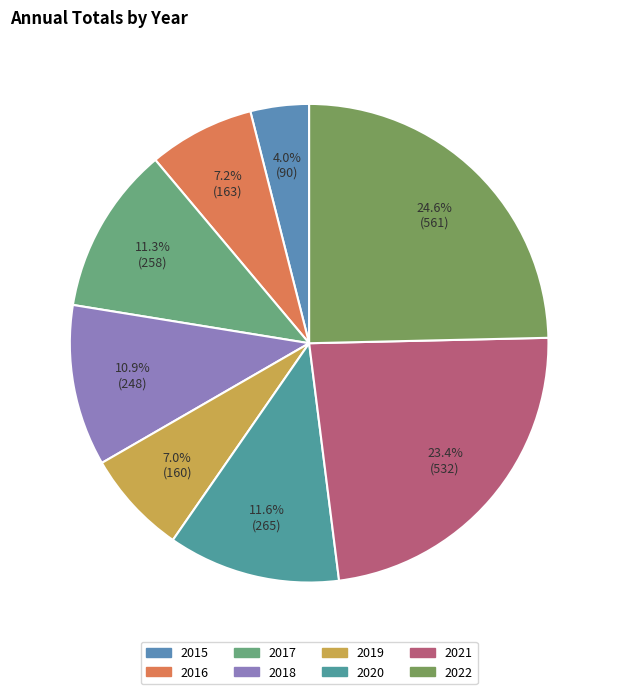

Does 2015 represent more than half of the total?

No